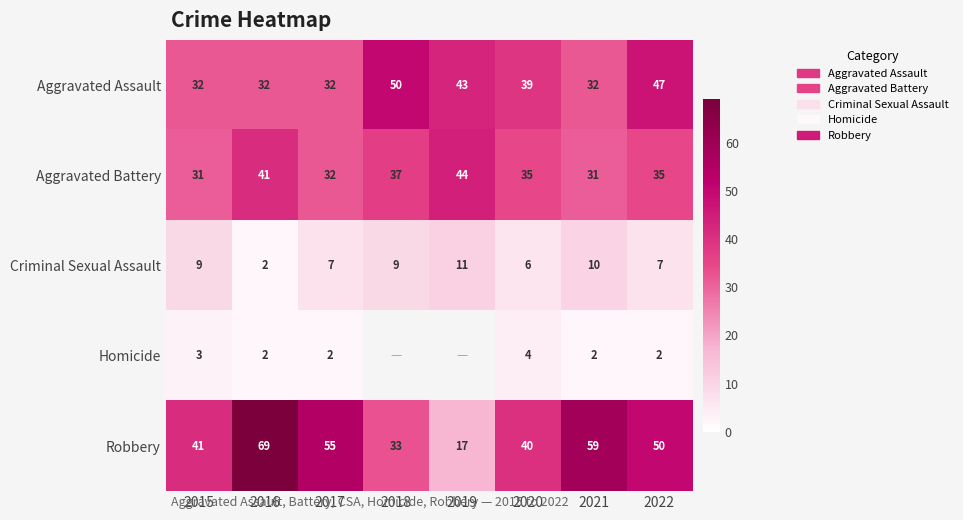

The value of Criminal Sexual Assault at 2015 is 14.5. True or false?

False